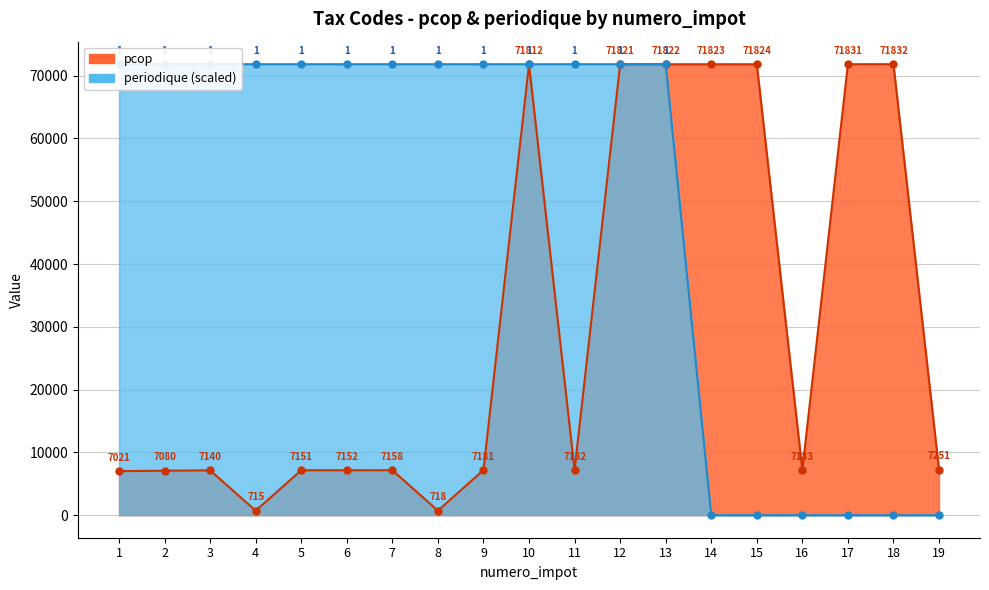

Which series has the largest total across all categories?

periodique